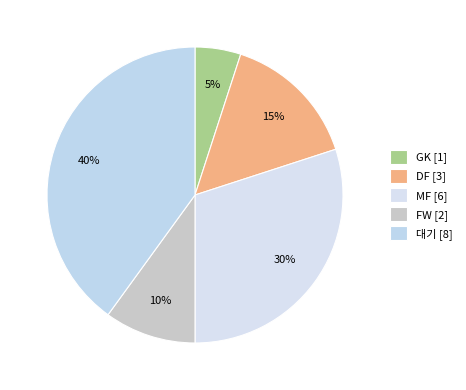

Count the number of slices in the pie.

5